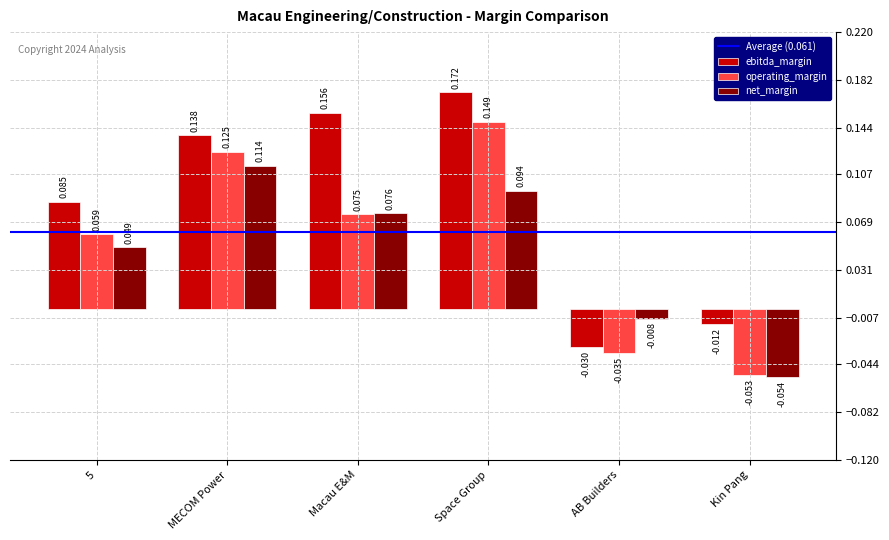

Which series changed the most between 5 and Kin Pang?

operating_margin